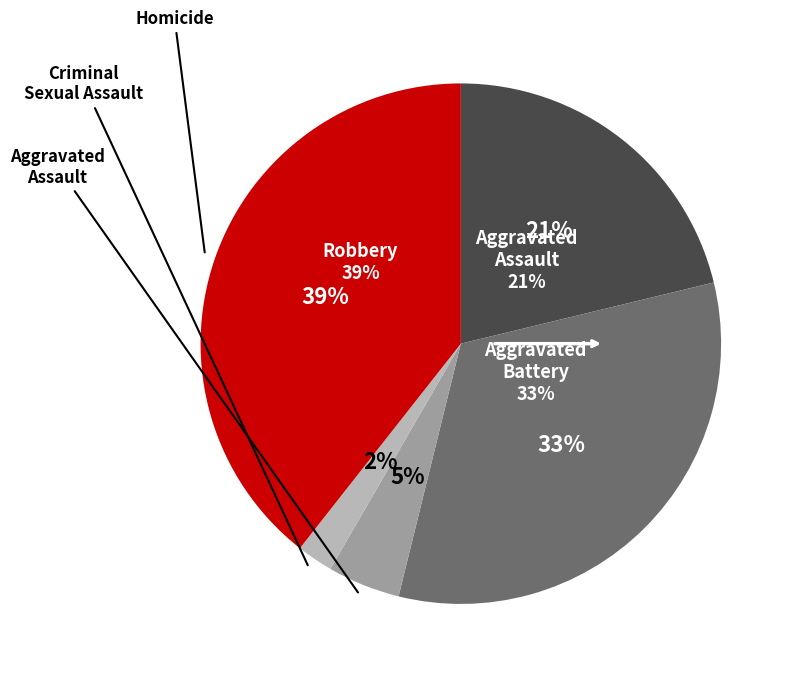

Which slice is the smallest?

Homicide